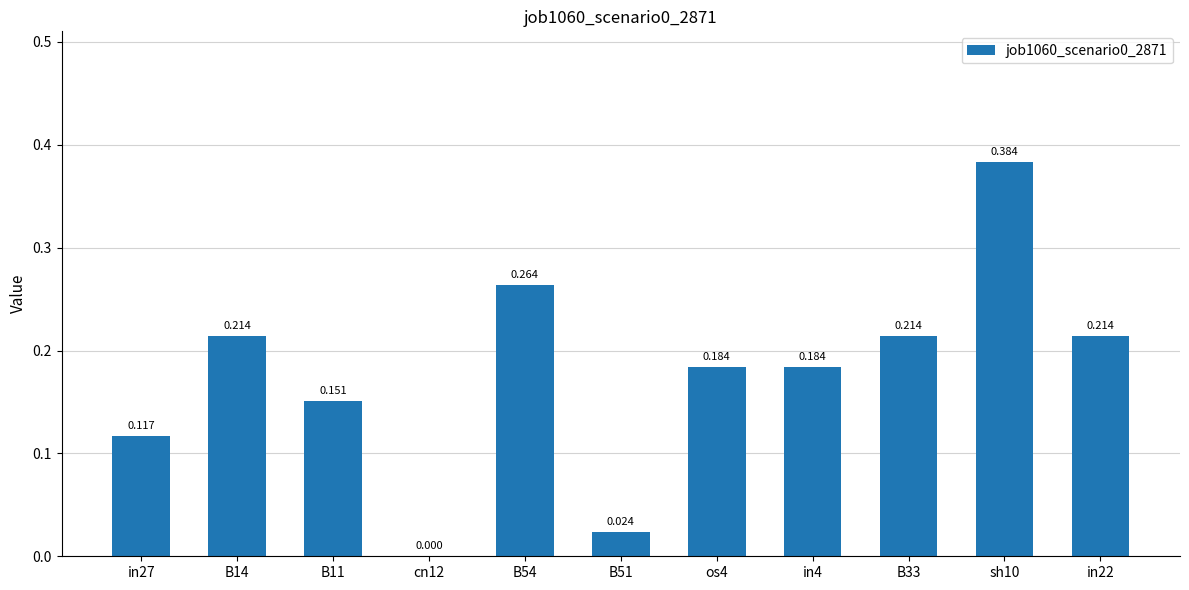

How many values are above zero?

10